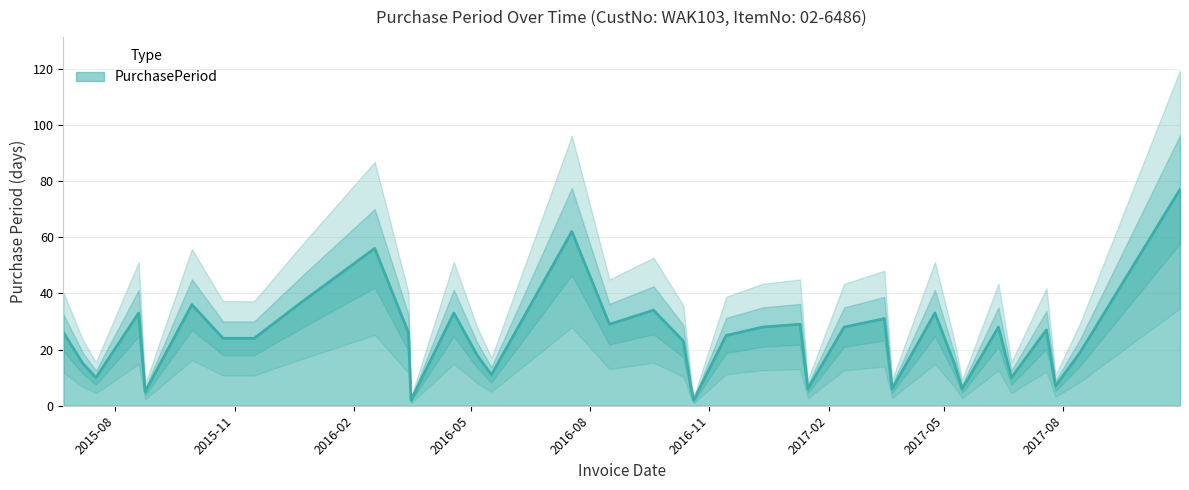

What is the smallest value displayed?

2